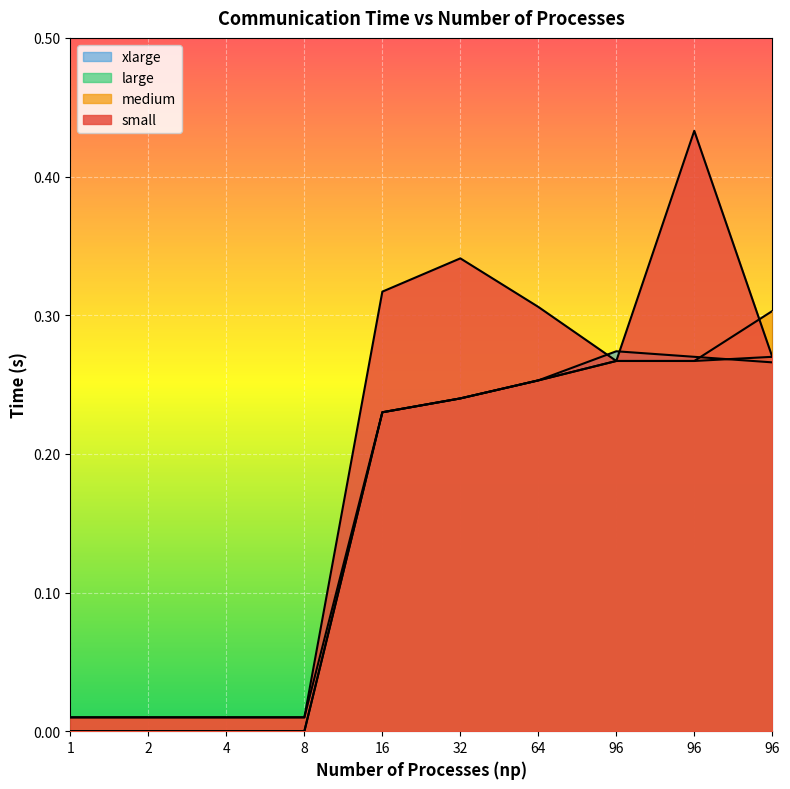

Which series has the largest total across all categories?

small